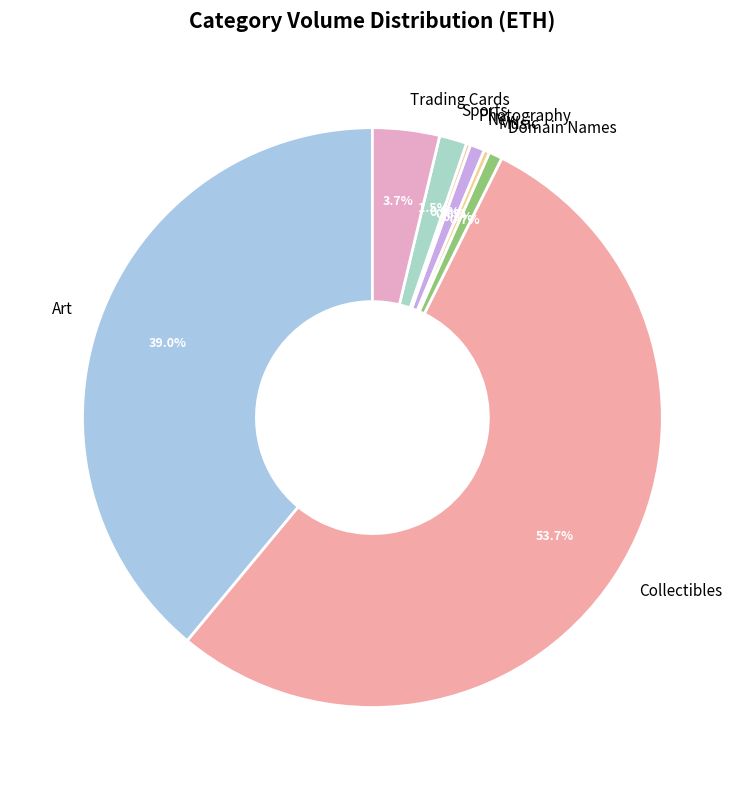

What is the largest slice in the pie chart?

Collectibles